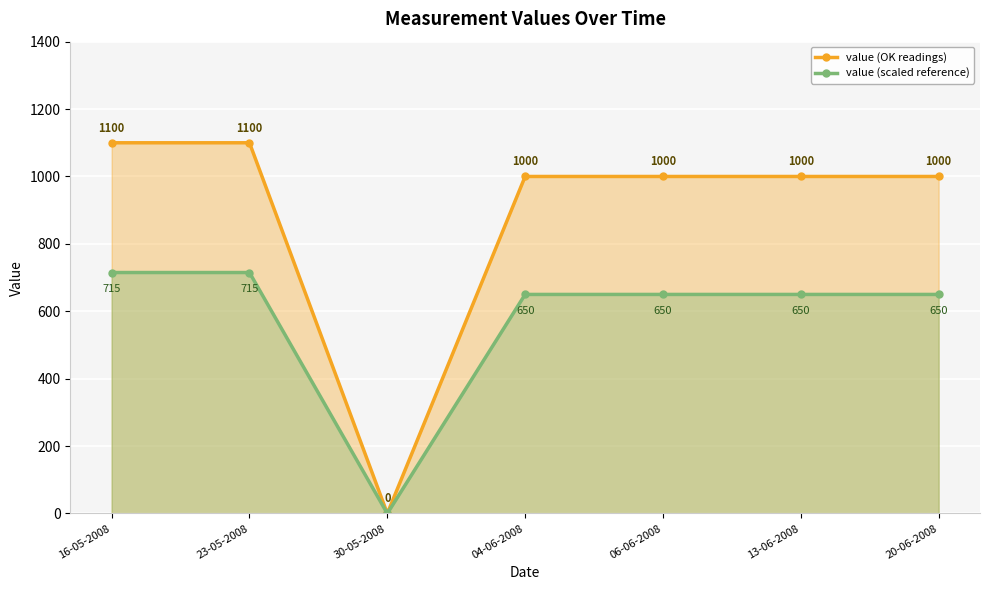

True or false: value (OK readings) has a value of 1491 at 23-05-2008.

False